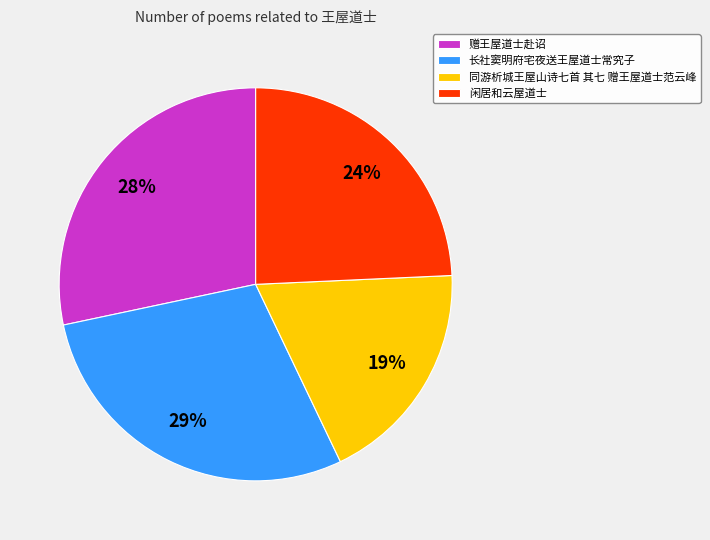

What is the ratio of the value at 闲居和云屋道士 to the value at 同游析城王屋山诗七首 其七 赠王屋道士范云峰?

1.3